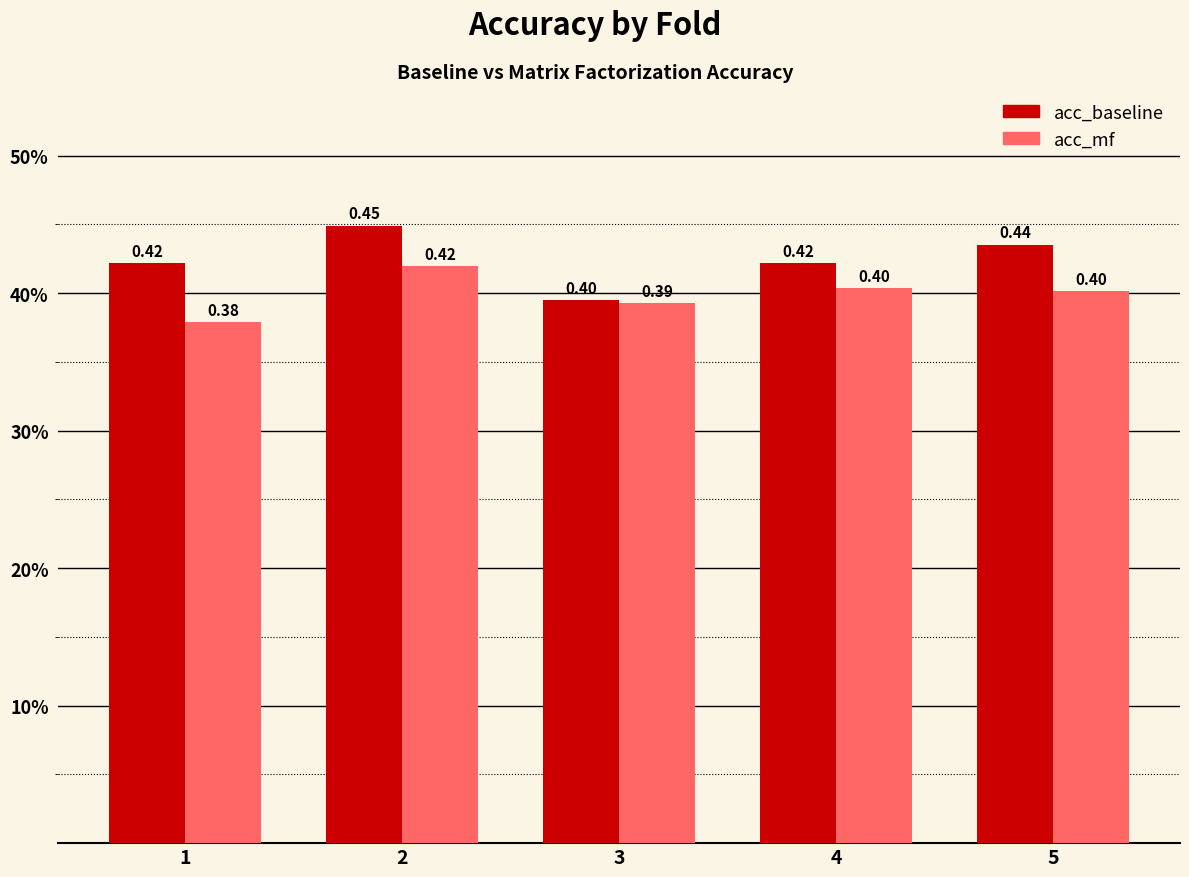

Does the chart contain stacked bars?

No